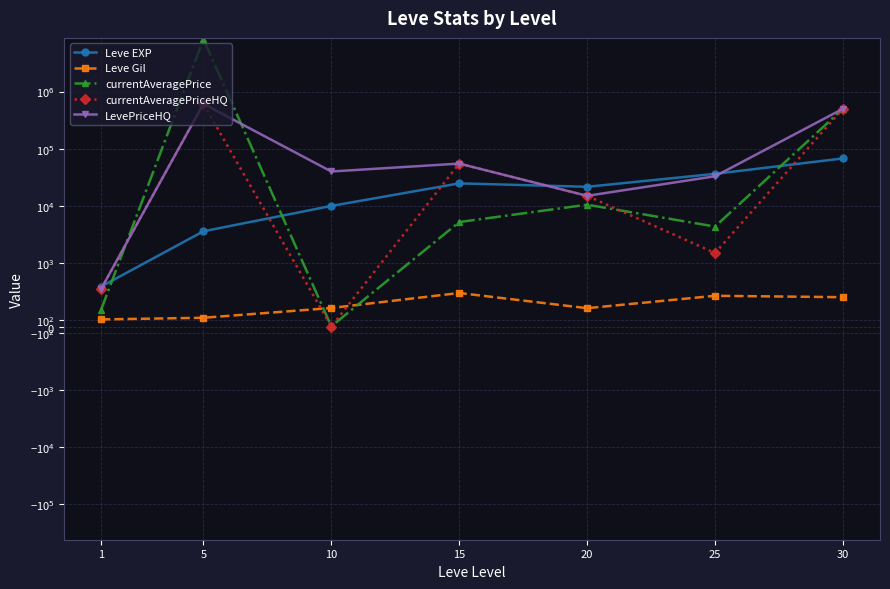

What is the difference between the maximum and minimum values in the Leve EXP series?

67100.0